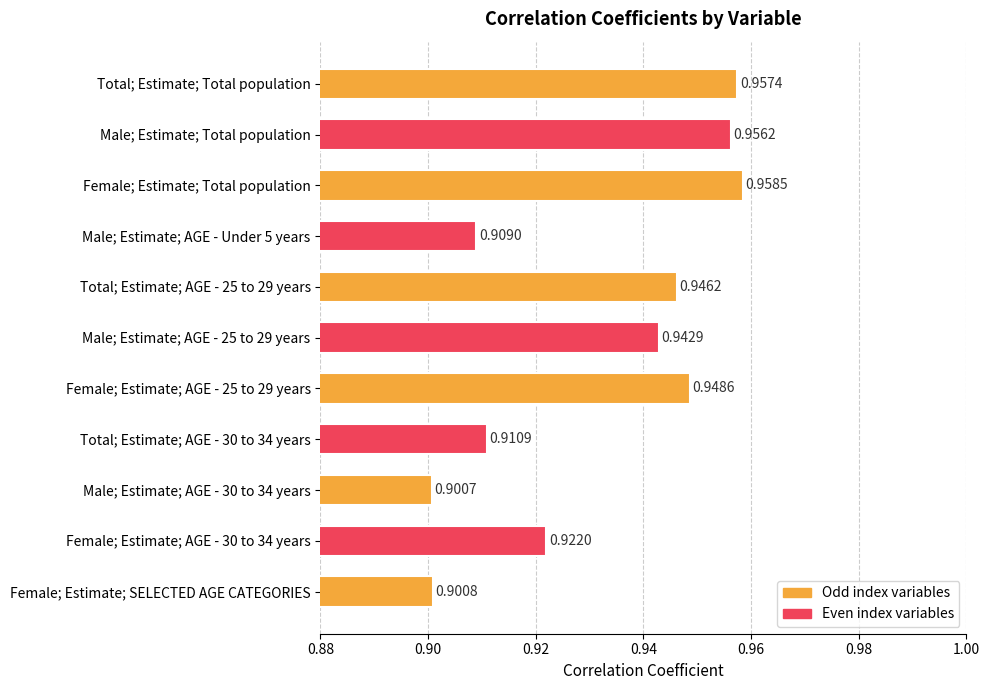

Between Total; Estimate; Total population and Female; Estimate; AGE - 30 to 34 years, which is larger?

Total; Estimate; Total population